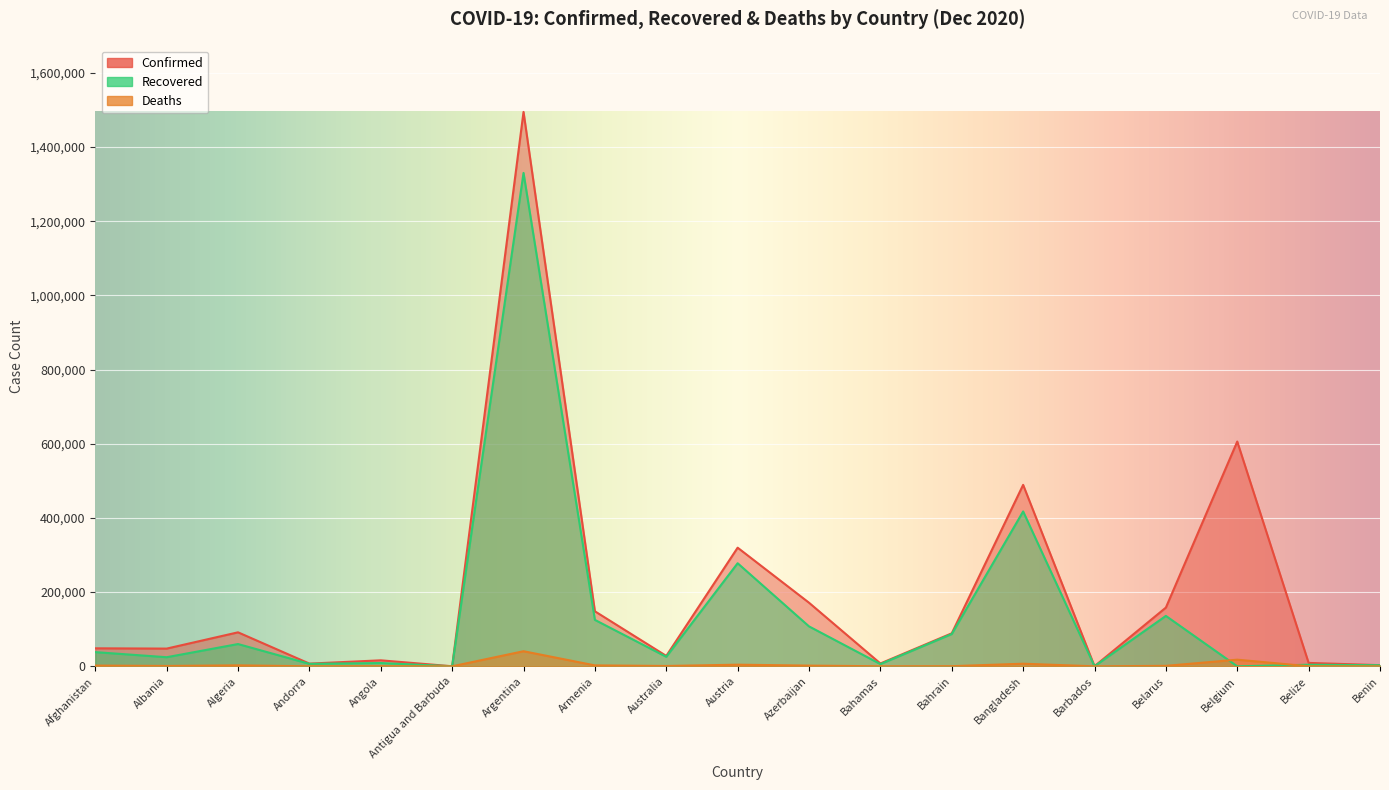

What is the label of the 5th point from the right?

Barbados